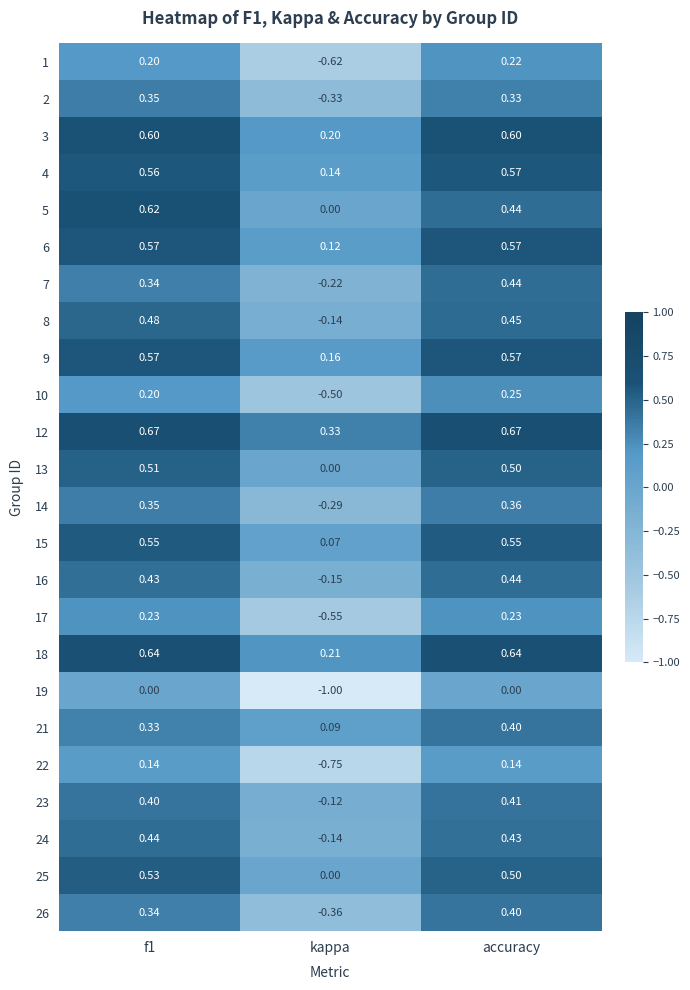

At which category is the sum across all series the highest?

accuracy